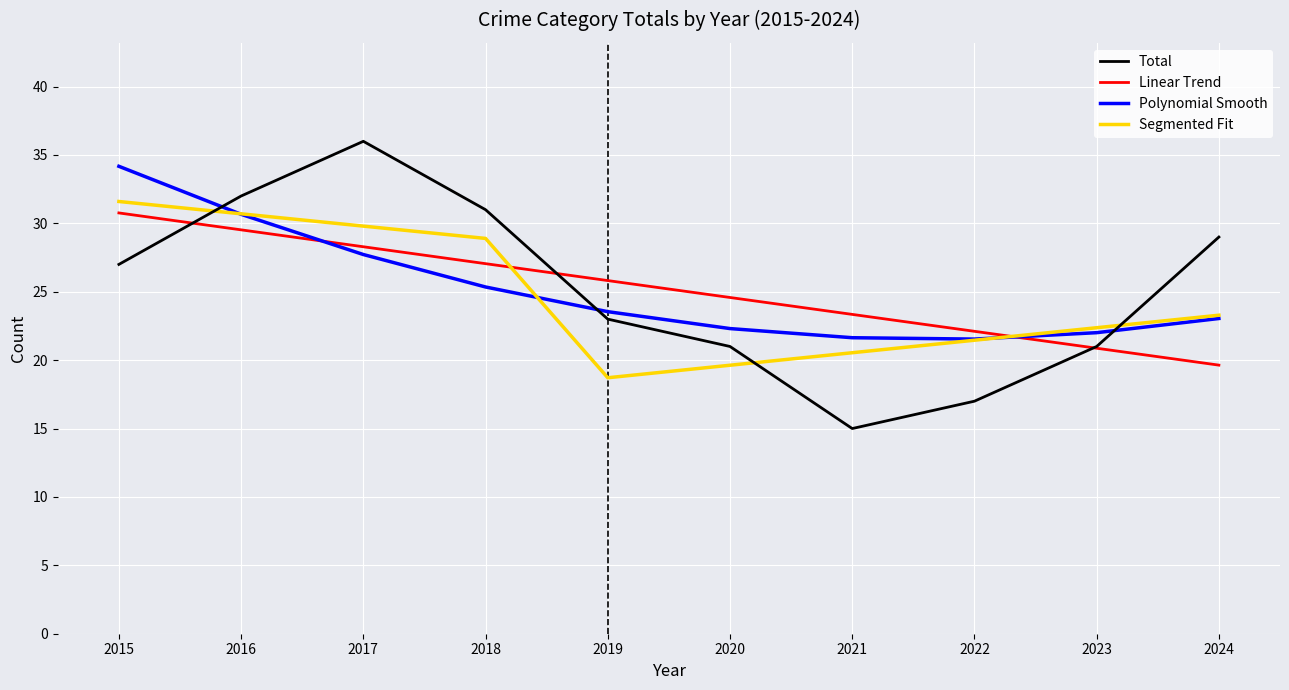

The Linear Trend series shows 34.9 at 2024. True or false?

False